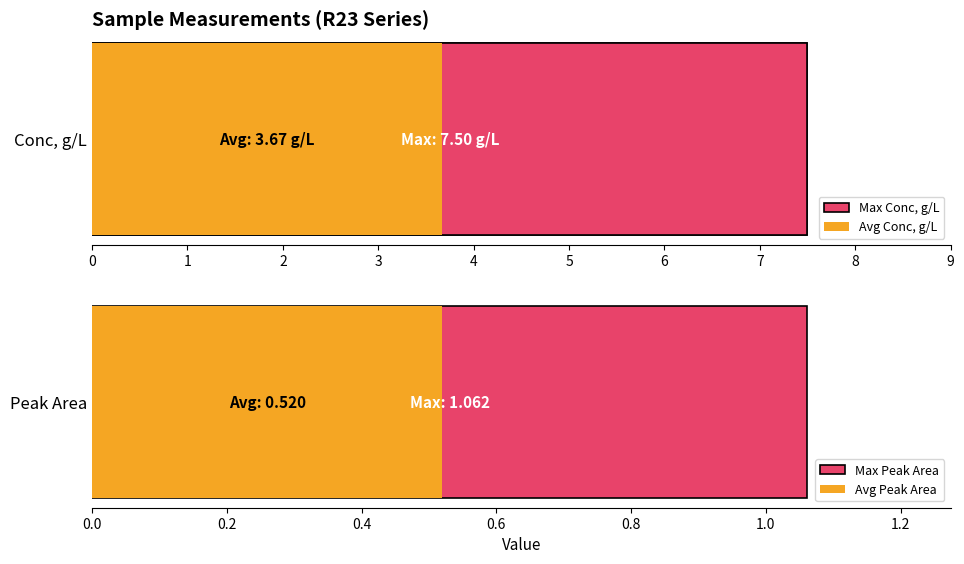

The value of Conc, g/L at R23_S14 is 0.2. True or false?

False